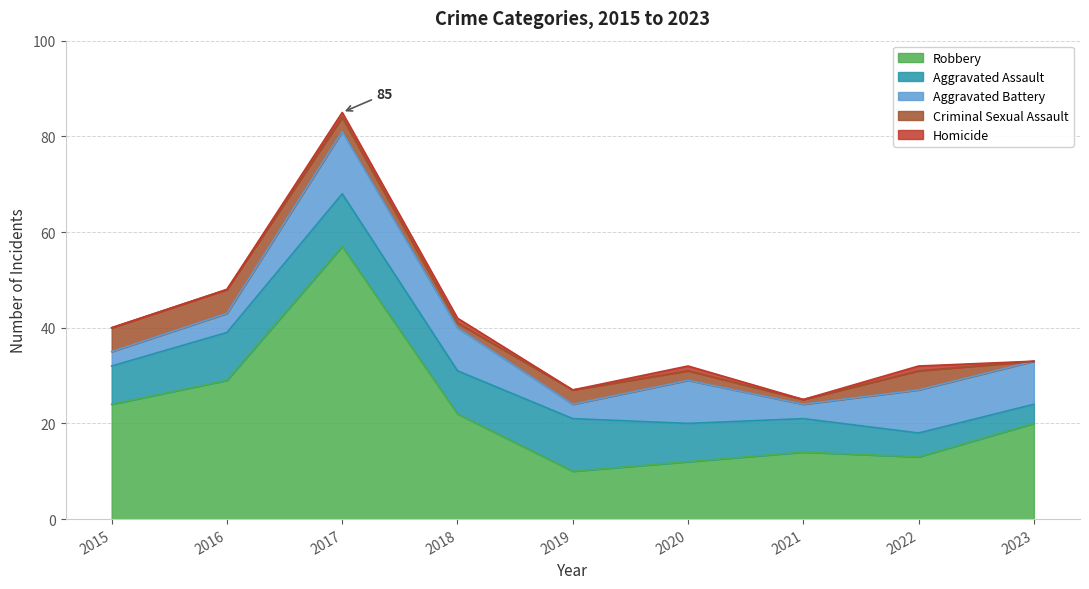

True or false: Aggravated Battery has more than 1 interior local peaks.

True